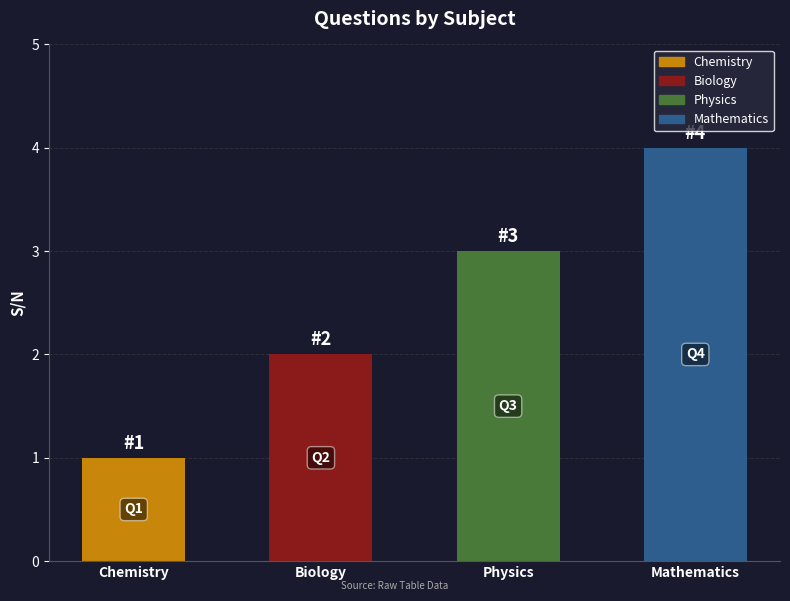

What is the label of the 3rd bar from the left?

Physics